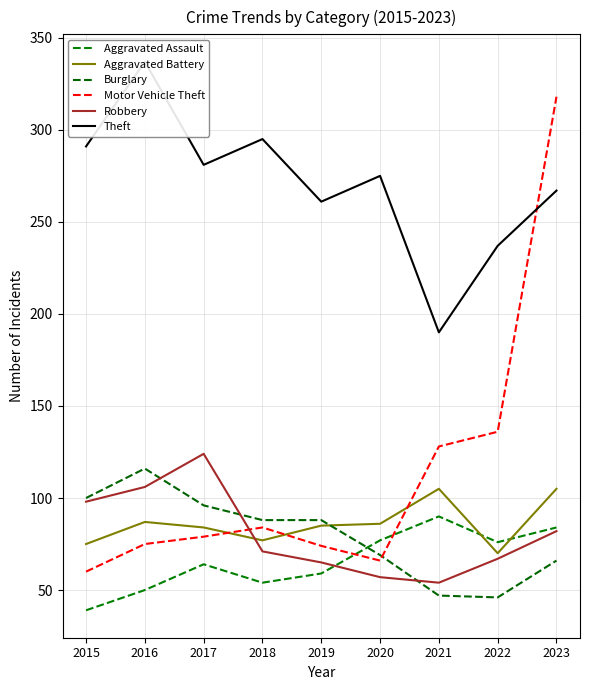

At which category does the chart reach its minimum across all series?

2015